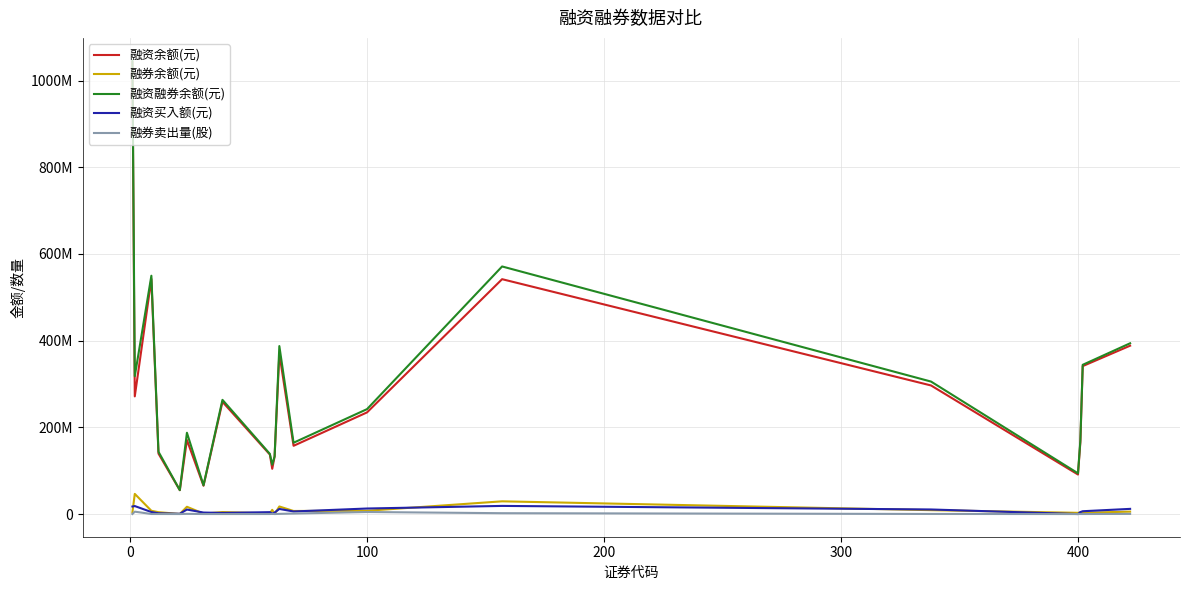

Reading left to right, transcribe all the data shown in this chart.

融资余额(元): 1042428528	271459856	542268293	139463418	55006511	170803957	65351917	258881399	137261120	104359078	132759059	370083249	157440135	234510078	541855954	296652293	91181308	165367188	341314032	388427066
融券余额(元): 3793115	46490592	7552071	4272567	203972	16783007	1020014	4591027	1557088	9683358	207513	17457924	7088781	7527691	29343258	8974030	2824286	4049991	2987616	5555617
融资融券余额(元): 1046221643	317950448	549820364	143735985	55210483	187586964	66371931	263472426	138818208	114042436	132966572	387541173	164528916	242037769	571199212	305626323	94005594	169417179	344301648	393982683
融资买入额(元): 17366177	18437849	4641194	1786463	678517	10384026	3450238	2574646	4365119	1115498	3389448	11774558	5939863	12766714	18770458	10548076	0	4521101	6495116	11935598
融券卖出量(股): 137900	5495788	138551	97470	9000	474171	42400	22810	74600	524500	11400	419100	1188449	4703159	1957947	187222	0	150700	92500	349792